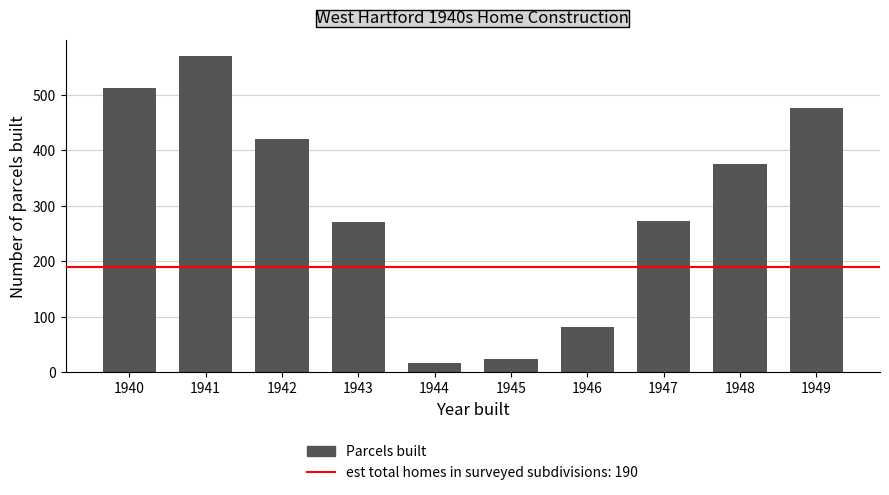

What is the approximate value at 1945, to the nearest 10?

20